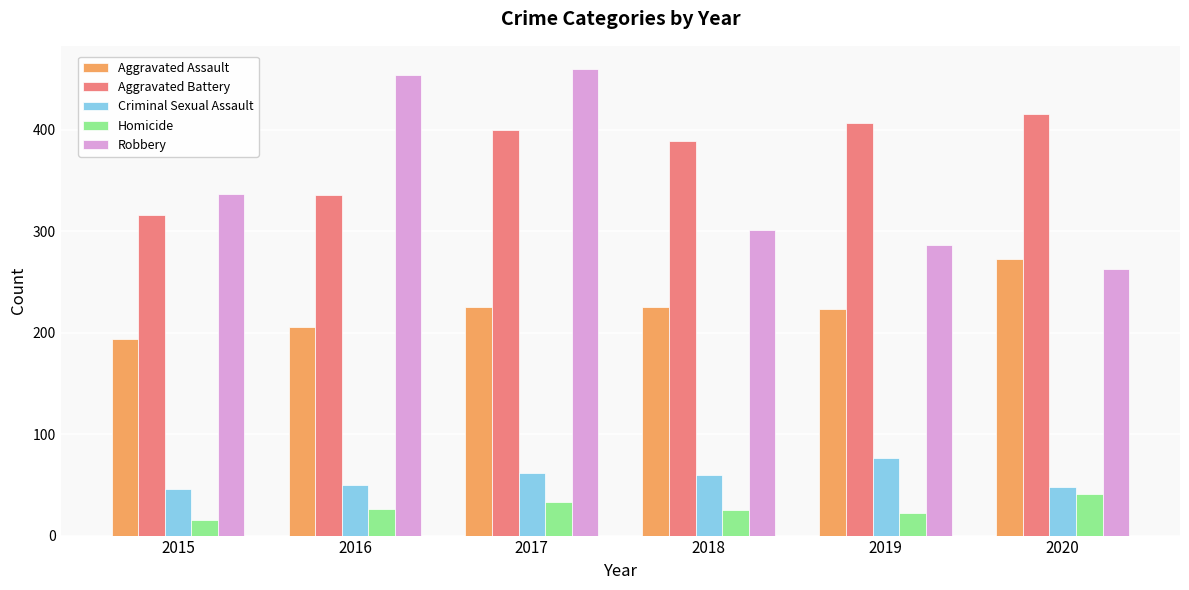

Which series has the widest spread of values?

Robbery